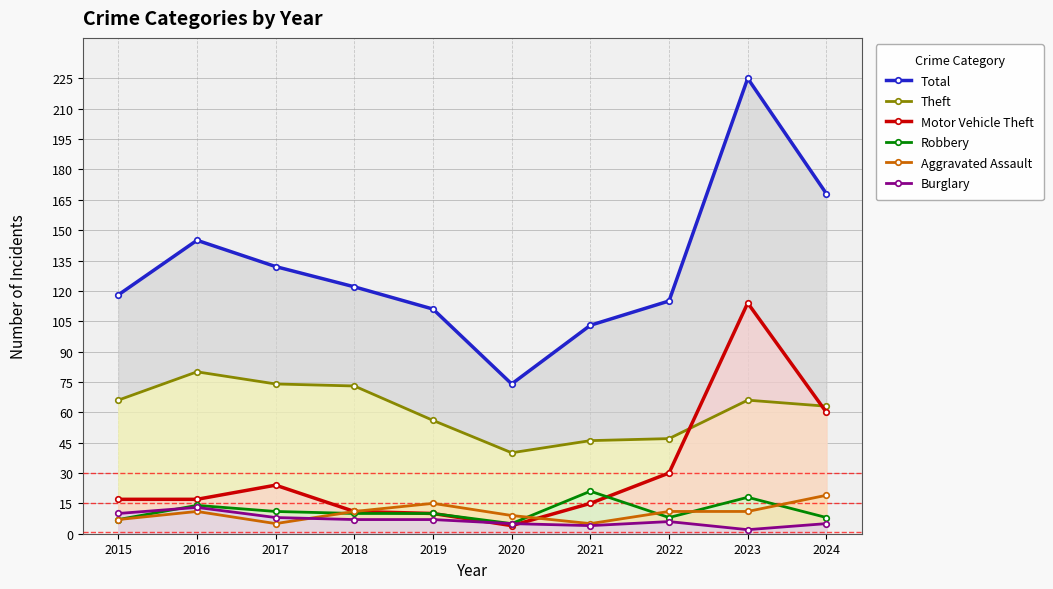

What is the value of the Motor Vehicle Theft point at the 9th from the left?

114